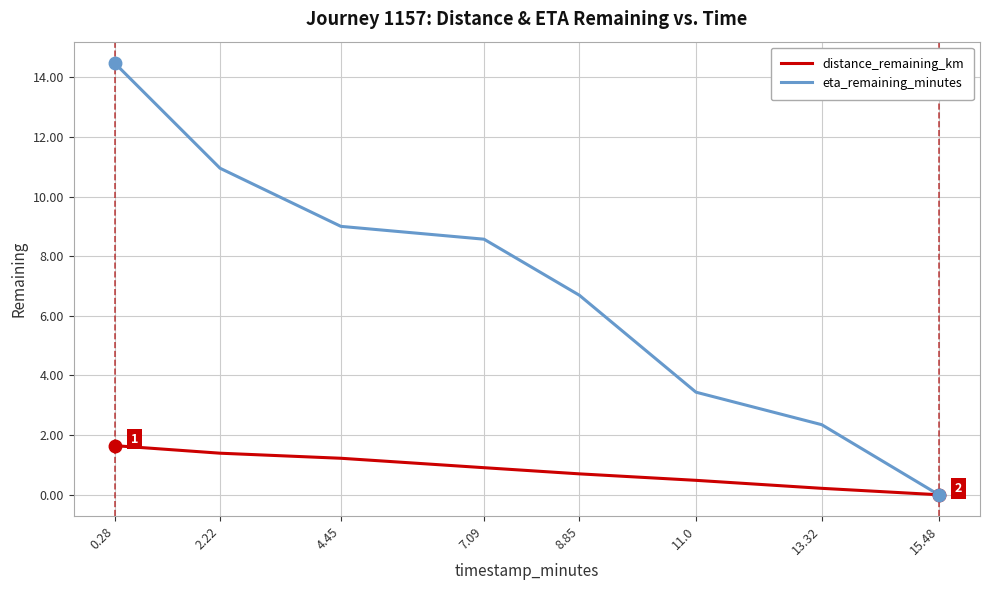

Which category has the lowest value in the eta_remaining_minutes series?

15.48